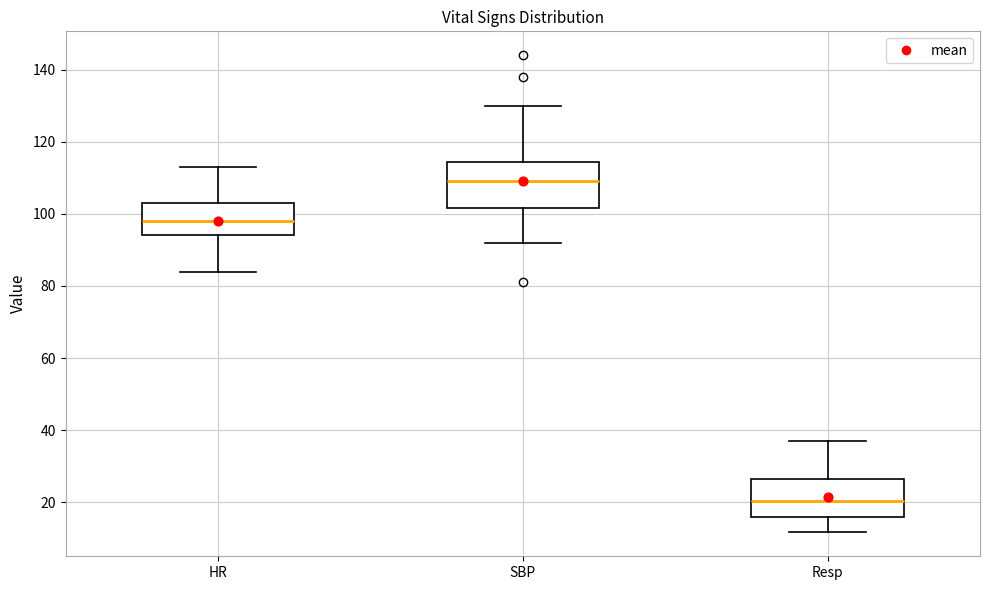

Which box is the tallest, from its lower edge to its upper edge?

SBP